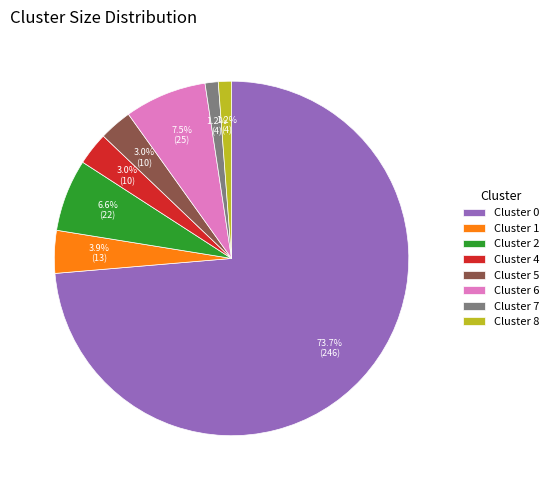

To the nearest percent, what is the average slice percentage?

12%